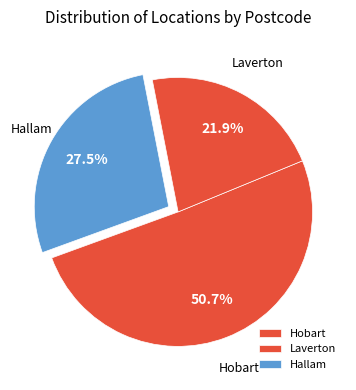

To the nearest percent, what portion does Hobart represent?

51%